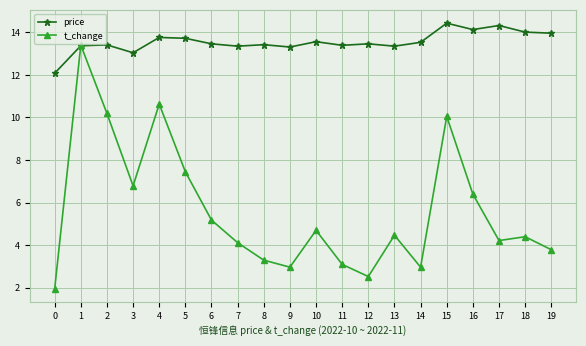

Which series has the largest range (max minus min)?

t_change